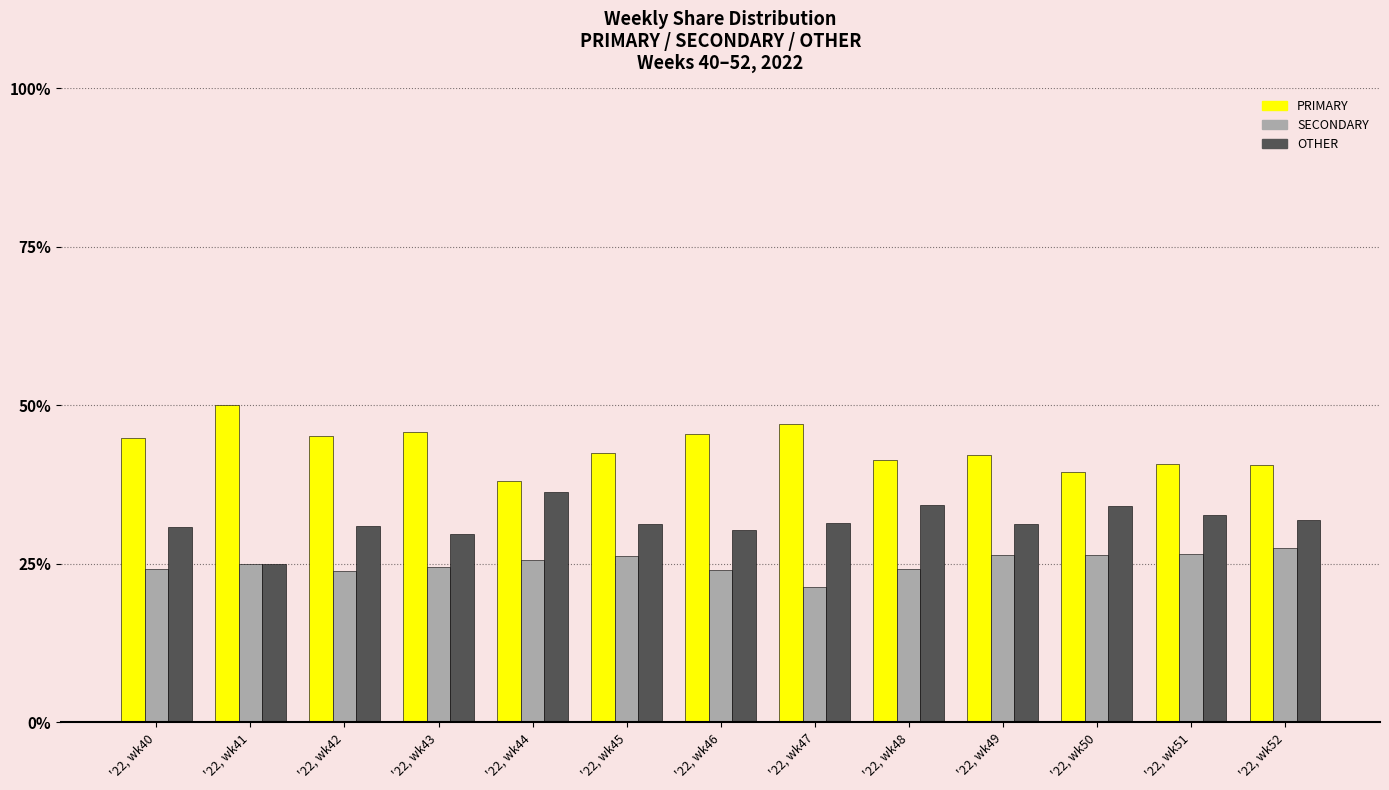

Is it true that SECONDARY equals 43.6 at '22, wk44?

False